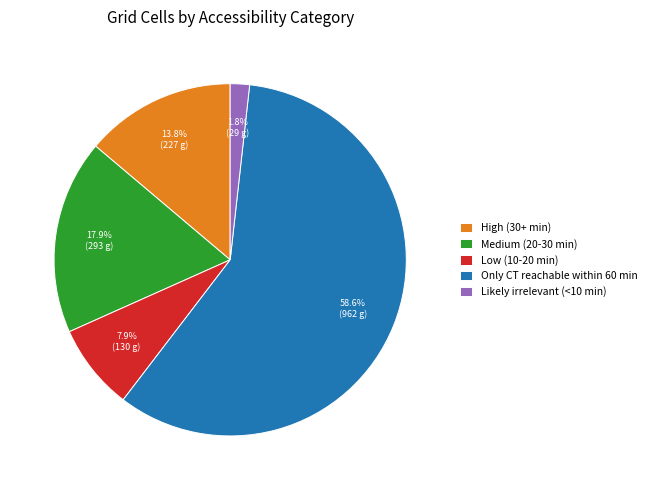

Which category has the biggest portion of the pie?

Only CT reachable within 60 min